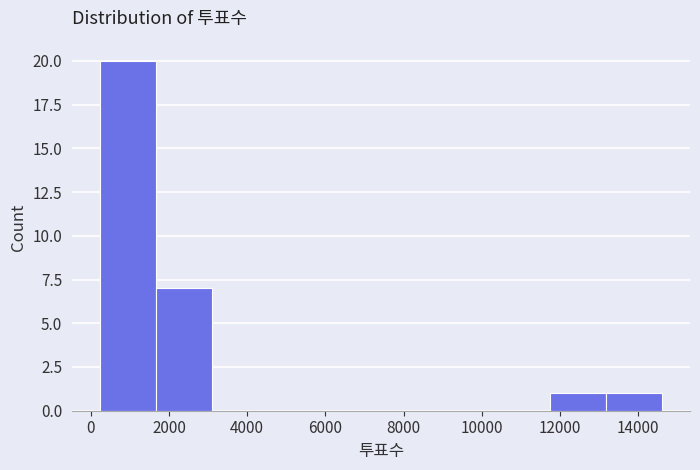

What is the height of the bar covering 13200 to 14600 on the x-axis? Neither the bar edges nor the heights are printed on the chart, so give them approximately, as read against the axes.

1